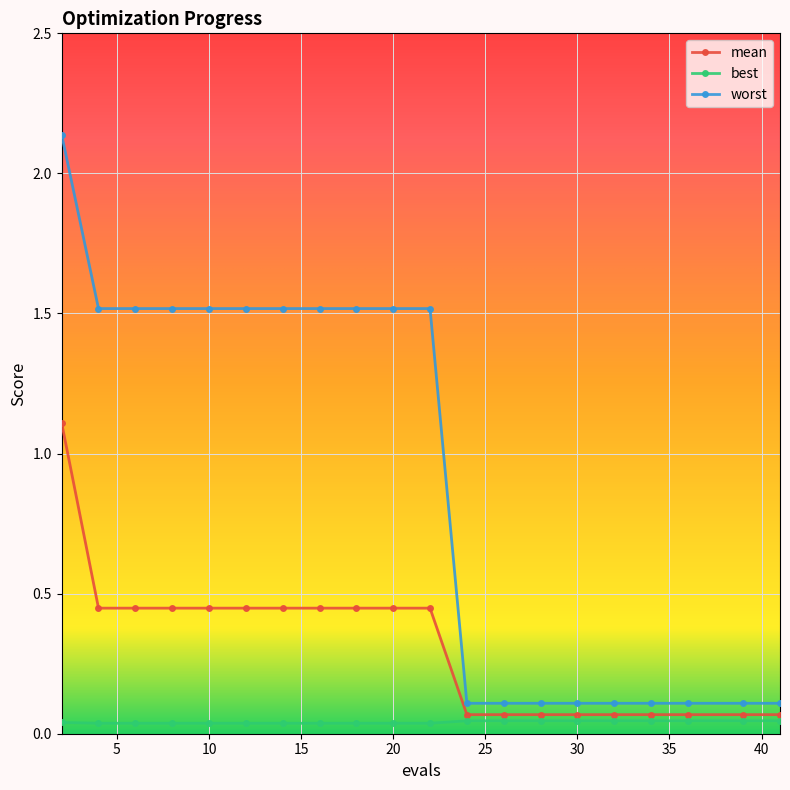

What are all the series names shown in the legend?

mean, best, worst